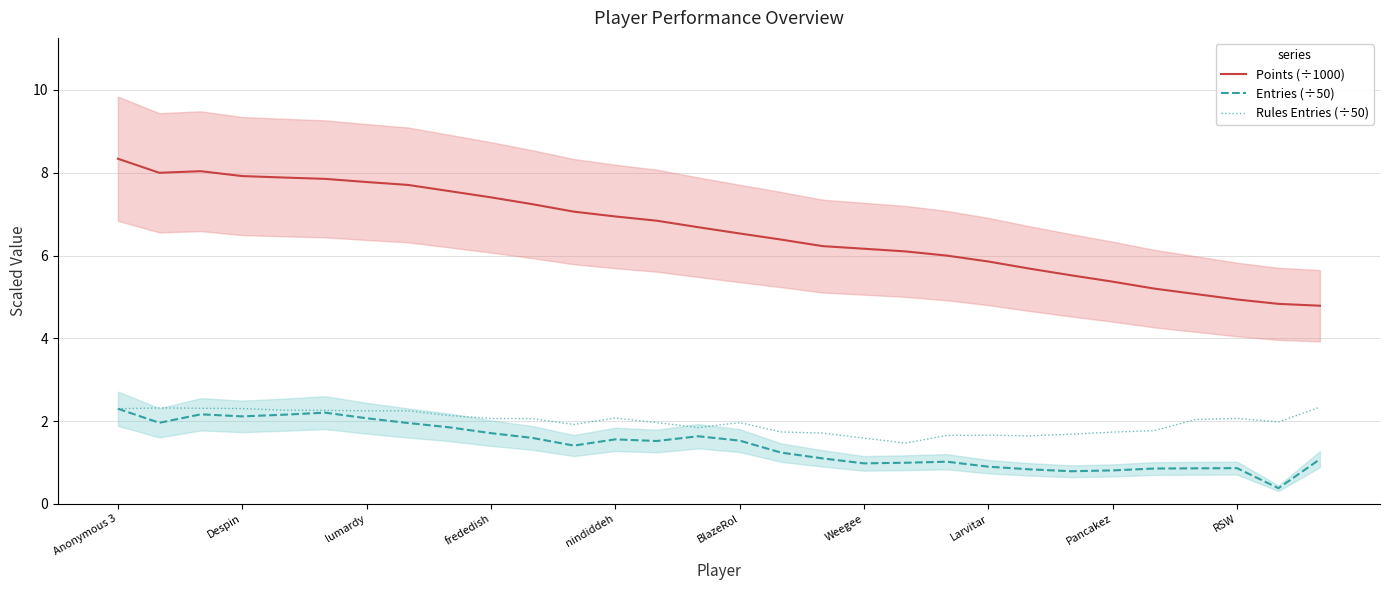

At how many categories does at least one series exceed 4?

30